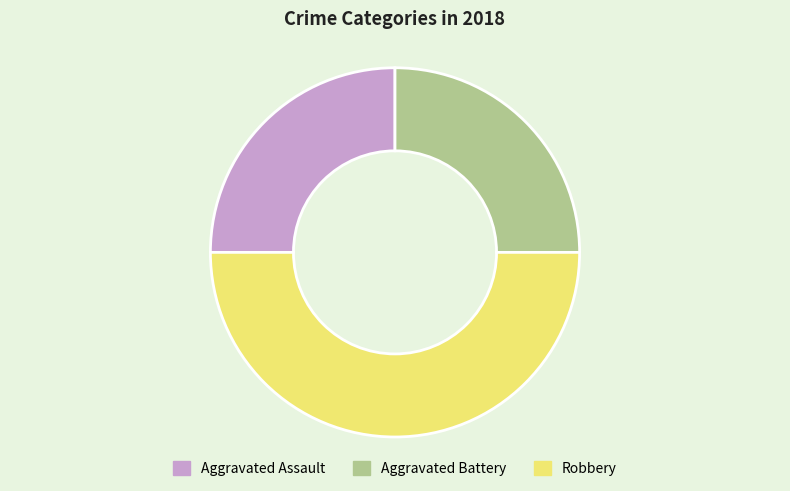

True or false: Aggravated Assault accounts for 25% of the total.

True